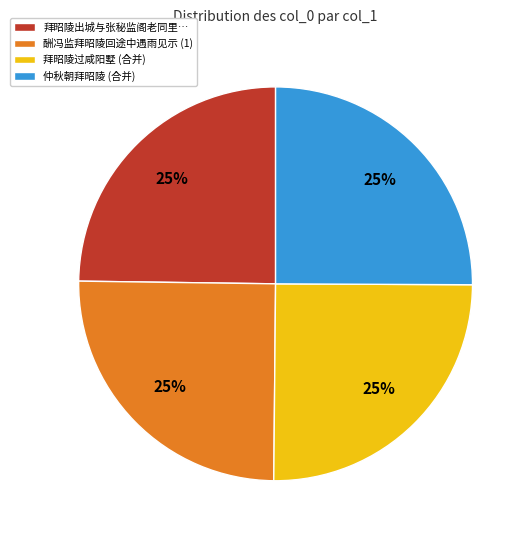

What is the ratio of the value at 仲秋朝拜昭陵 (合并) to the value at 拜昭陵过咸阳墅 (合并)?

1.0